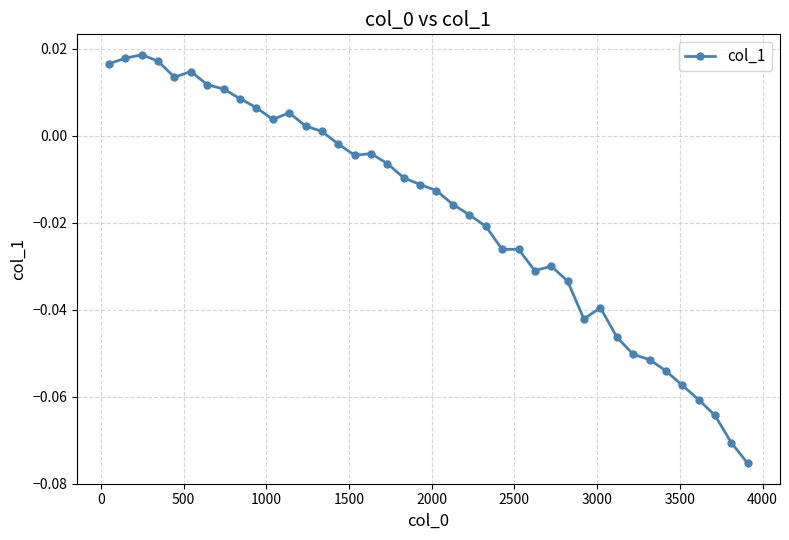

True or false: there are more than 0 points higher than both neighbors.

True